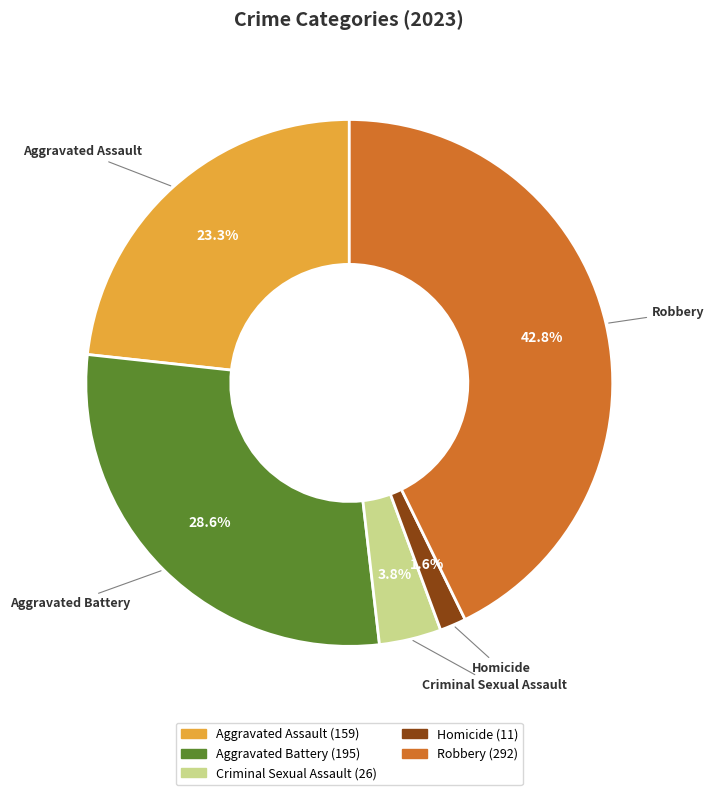

Which category has the smallest portion of the pie?

Homicide